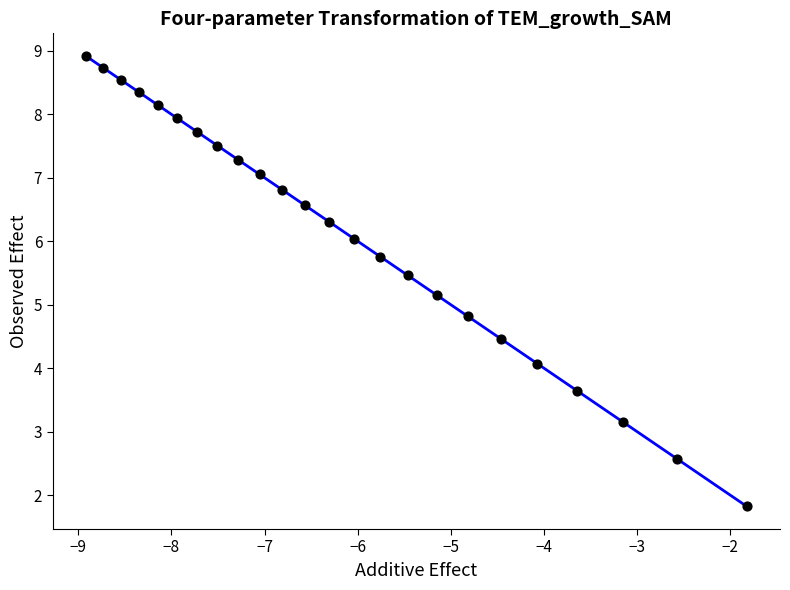

What is the range of Y values (max minus min)?

7.1